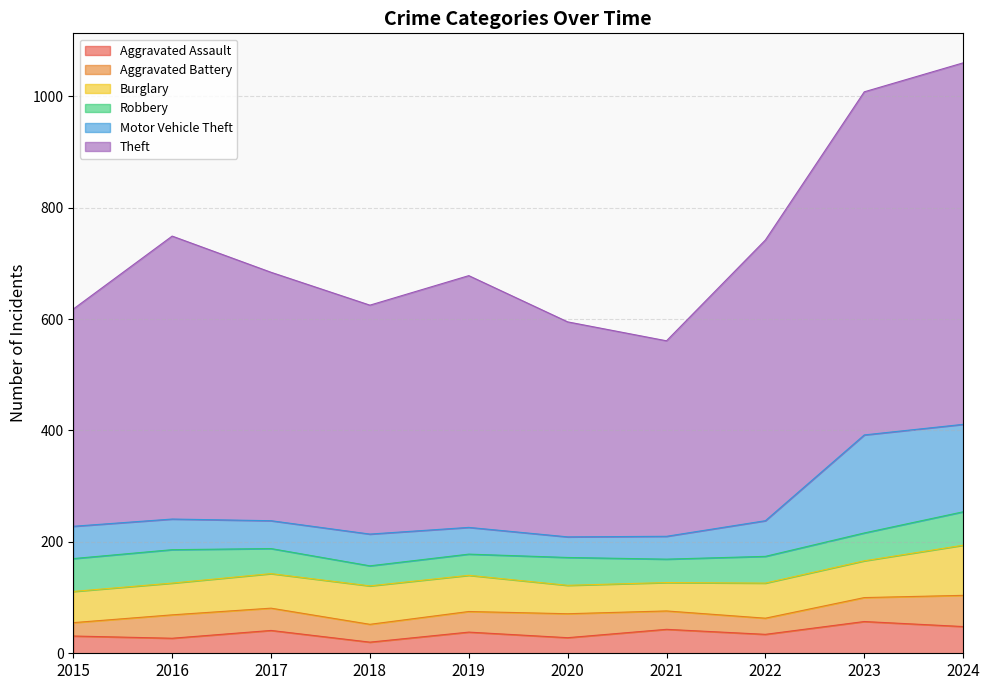

Where does the Theft series first go above 684?

2016